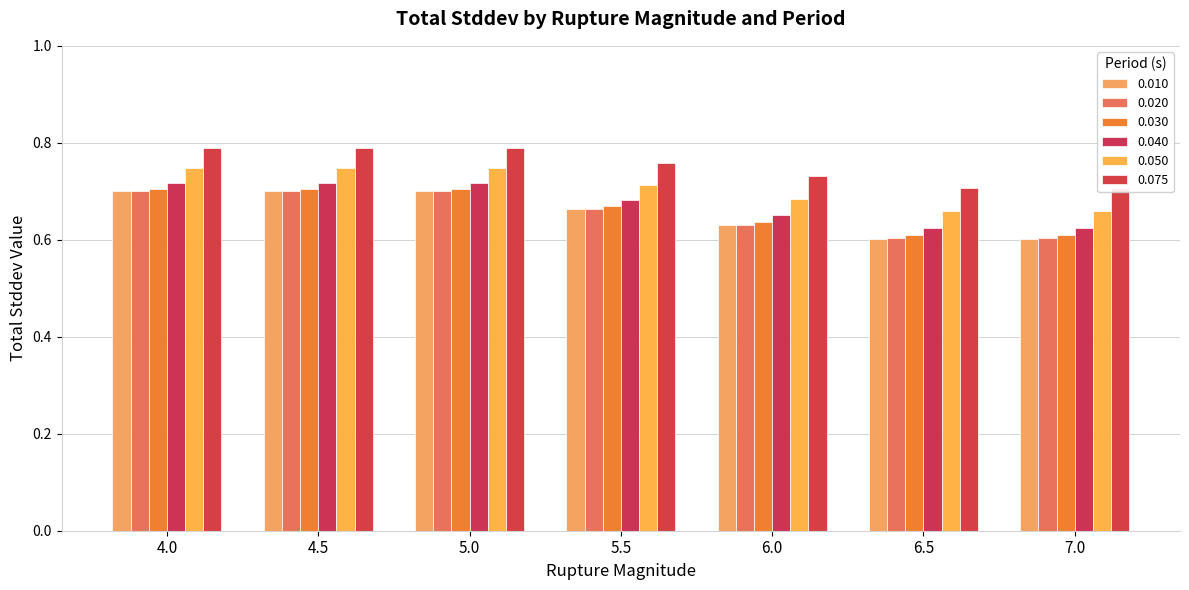

Reading left to right, extract all data points from this chart.

0.010: 0.7	0.7	0.7	0.7	0.6	0.6	0.6
0.020: 0.7	0.7	0.7	0.7	0.6	0.6	0.6
0.030: 0.7	0.7	0.7	0.7	0.6	0.6	0.6
0.040: 0.7	0.7	0.7	0.7	0.7	0.6	0.6
0.050: 0.7	0.7	0.7	0.7	0.7	0.7	0.7
0.075: 0.8	0.8	0.8	0.8	0.7	0.7	0.7